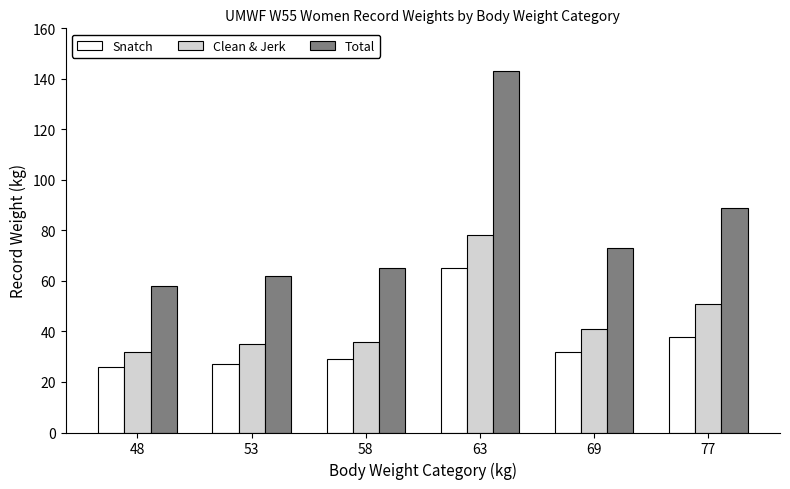

Which series changed the most between 53 and 63?

Total